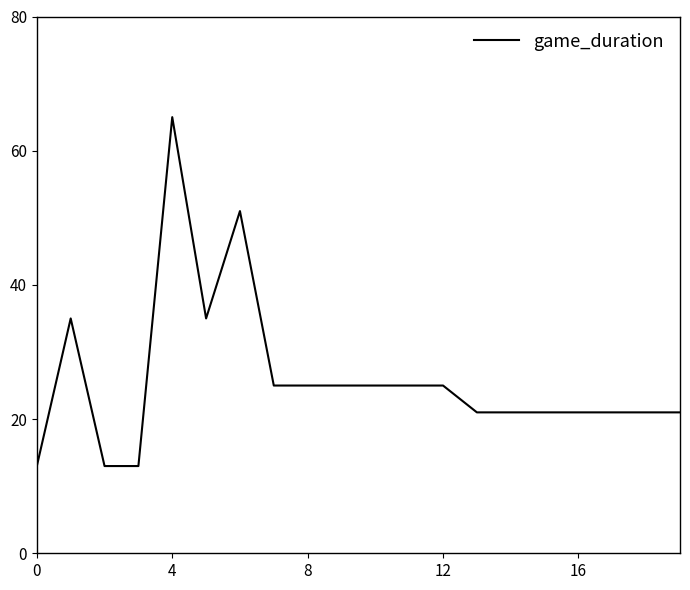

What is the difference between the maximum and minimum values?

52